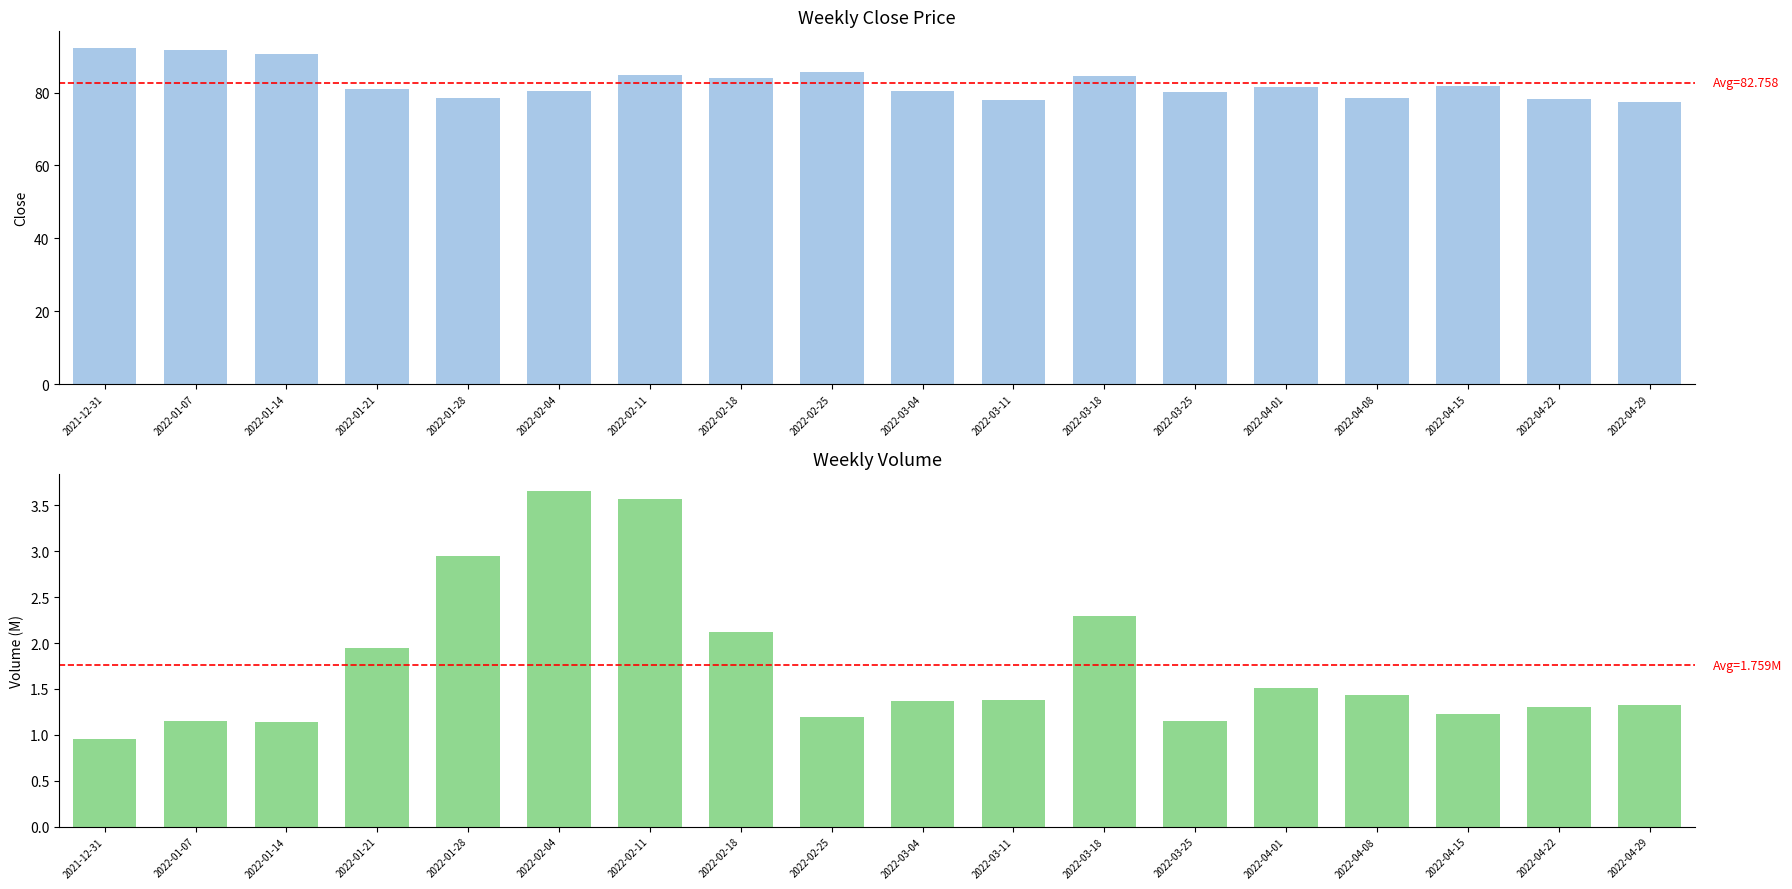

At which category does the chart reach its minimum across all series?

2021-12-31